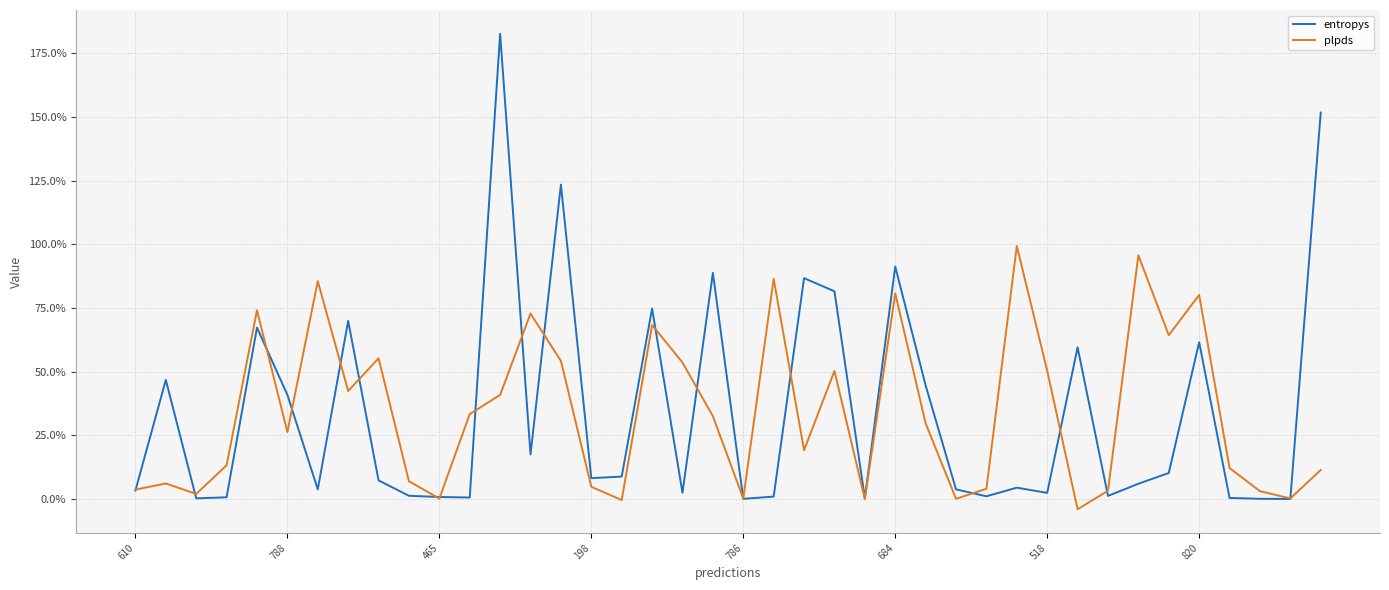

True or false: plpds has more than 0 interior local peaks.

True